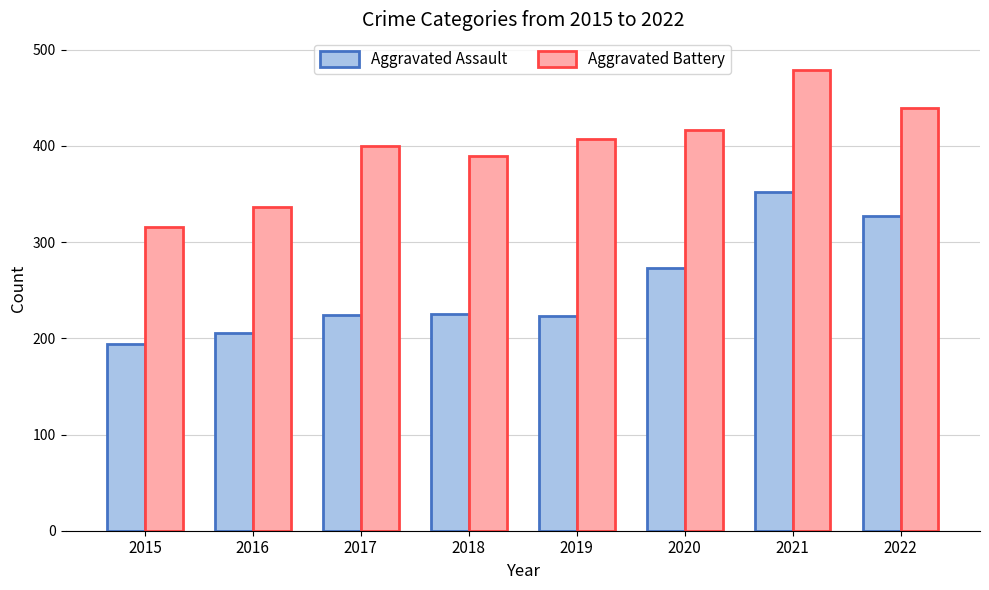

Between 2016 and 2018, which series saw the biggest shift?

Aggravated Battery